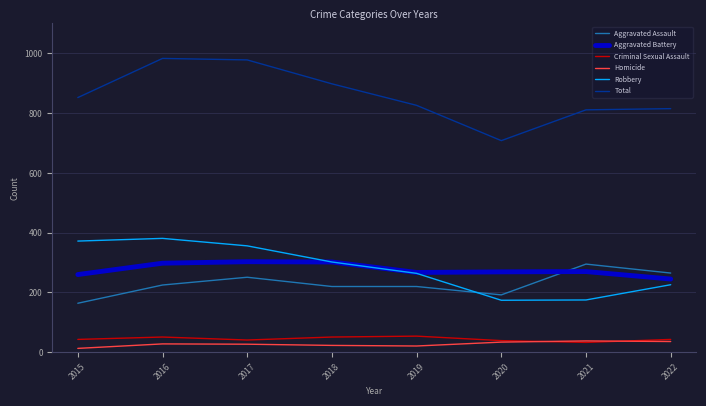

True or false: Criminal Sexual Assault and Aggravated Battery cross at least once.

False